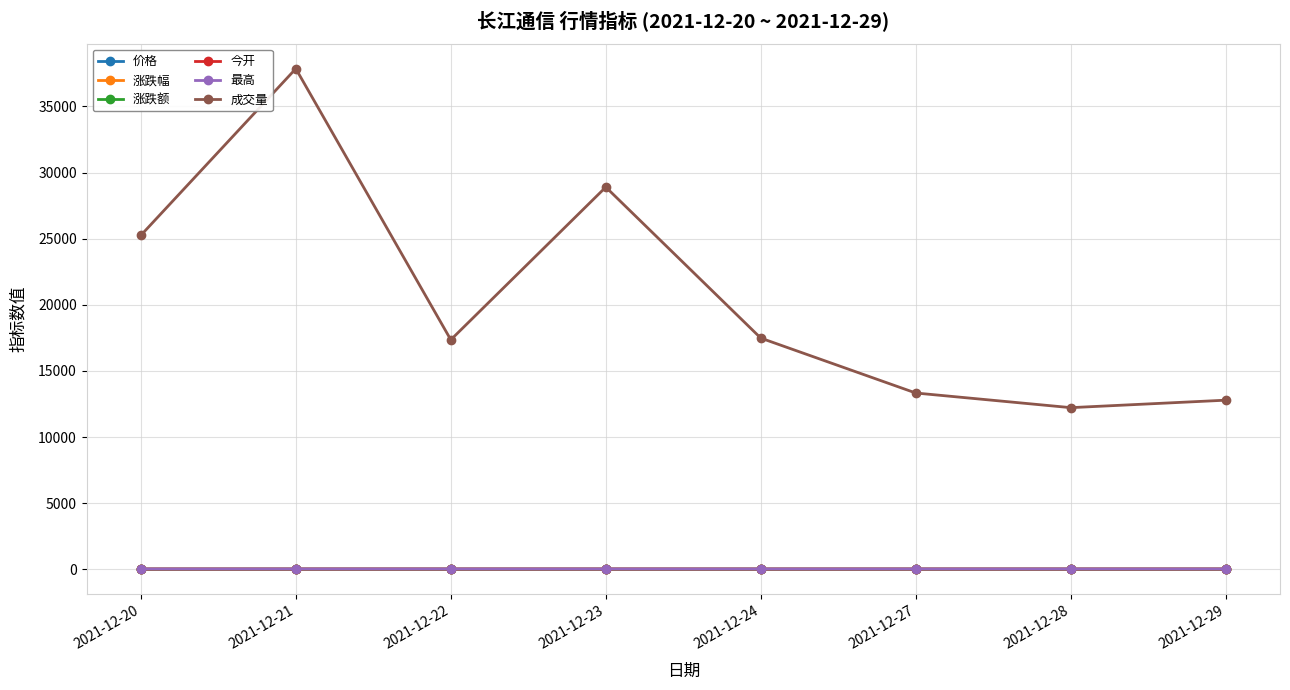

What is the value of the 成交量 point at the 2nd from the left?

37851.4